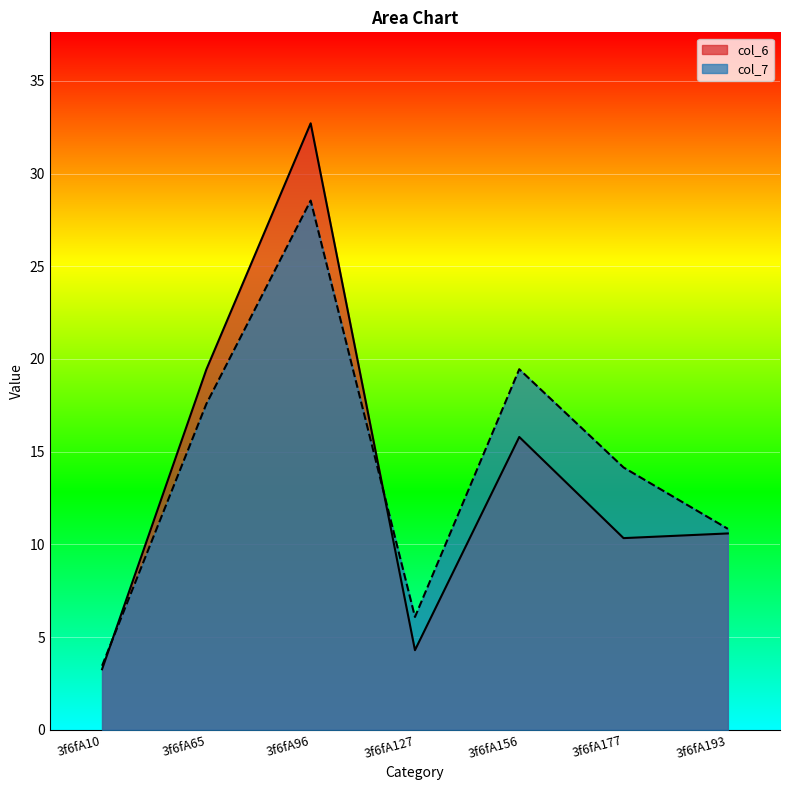

What is the difference between the maximum and minimum values in the col_7 series?

25.1